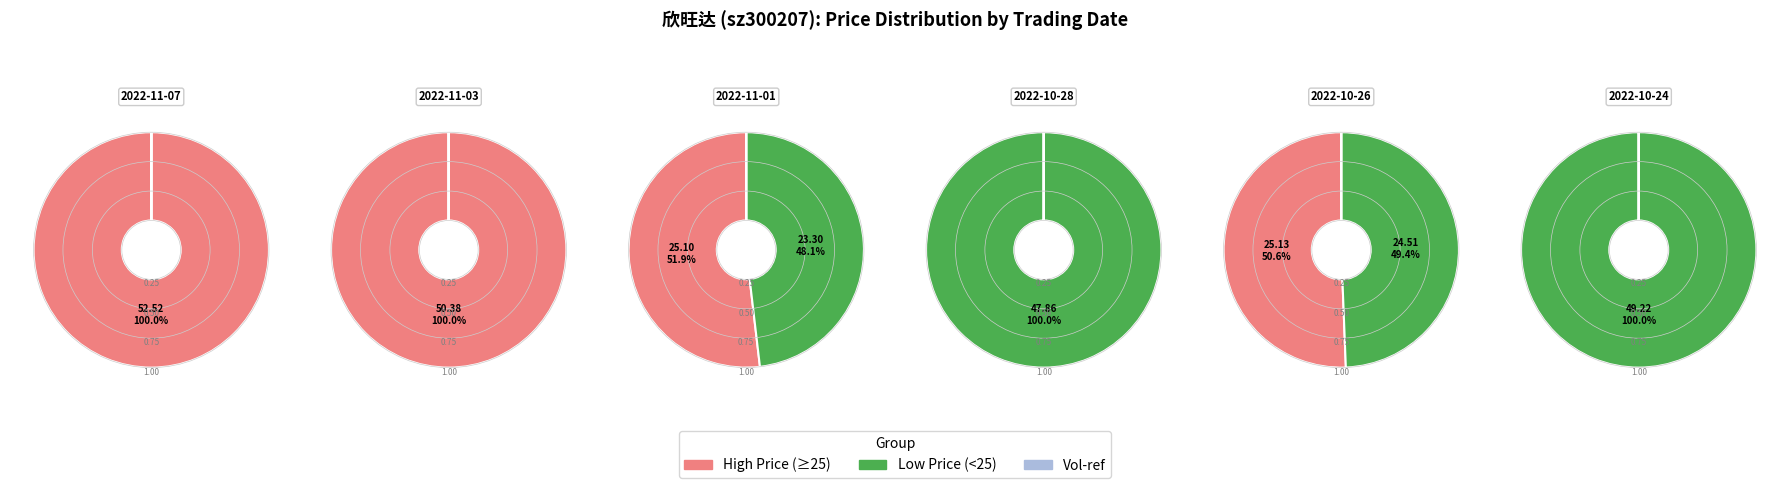

To the nearest percent, what portion does 2022-10-26 represent?

8%